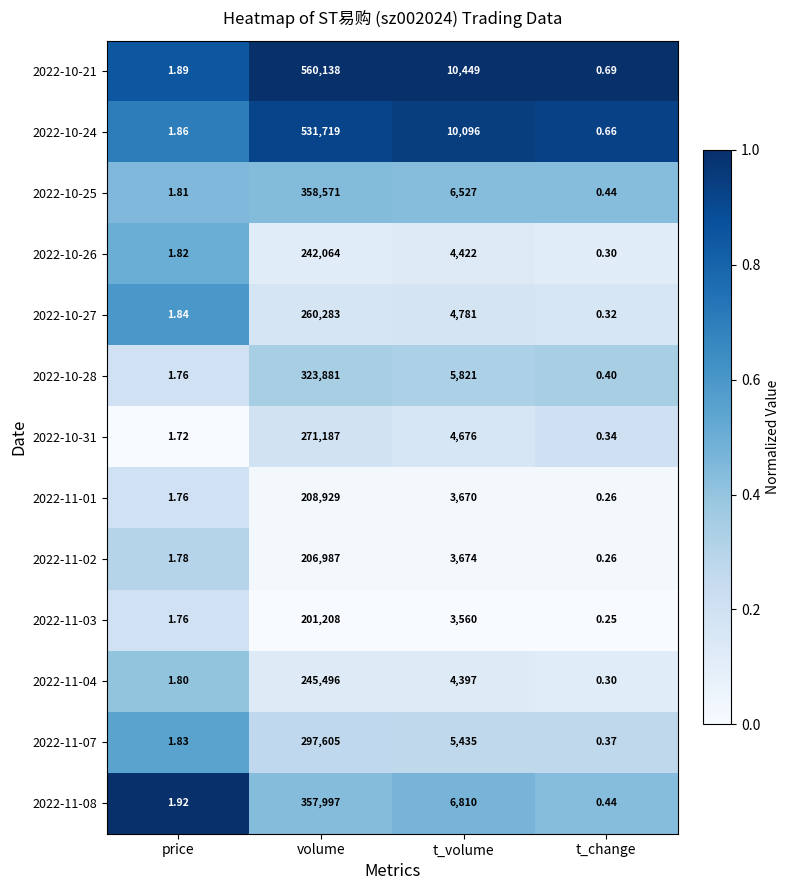

Is the value of 2022-10-21 at t_volume greater than the value of 2022-11-02 at volume?

No